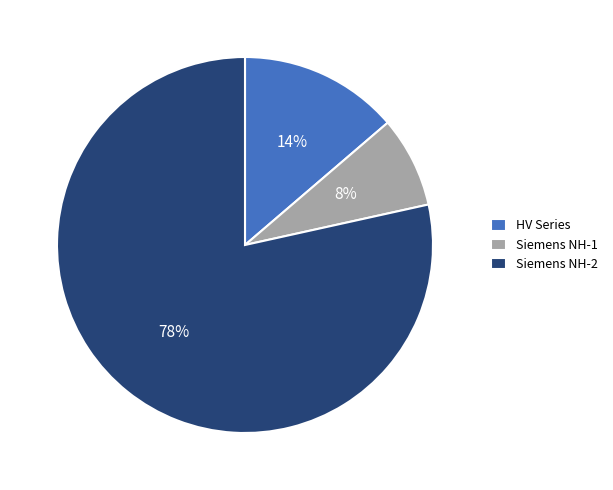

Is there any slice that represents more than half of the pie?

Yes